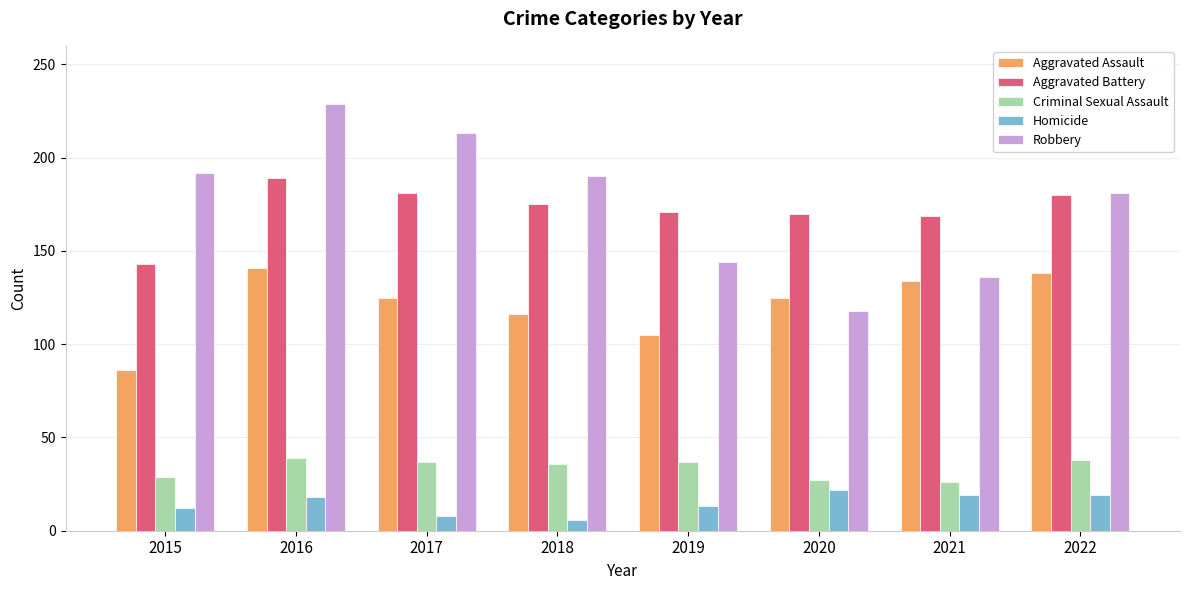

What is the difference between the maximum and minimum values in the Robbery series?

111